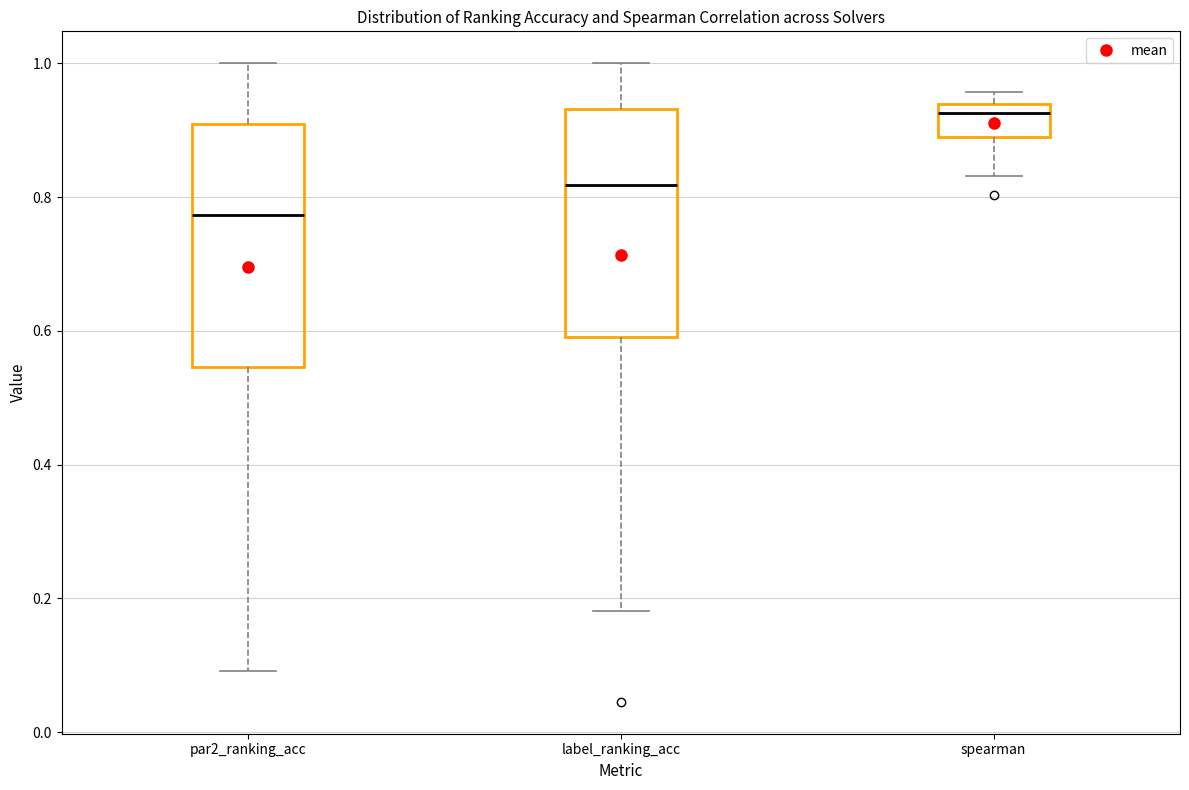

Where does the upper whisker of the box for par2_ranking_acc end on the y-axis? The values are not printed on the chart, so give them approximately, as read against the axis.

1.00